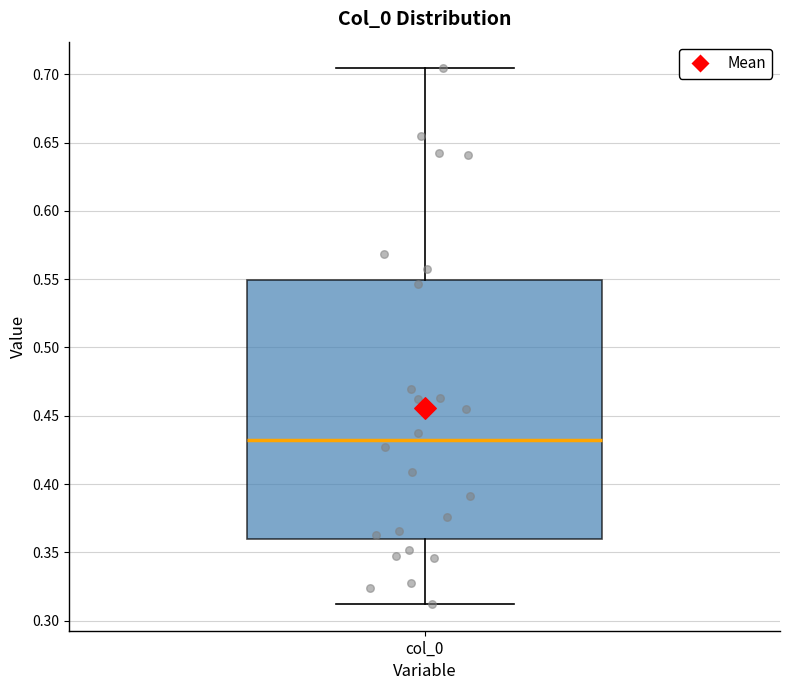

Where is the upper edge of the box for col_0 on the y-axis? The values are not printed on the chart, so give them approximately, as read against the axis.

0.550